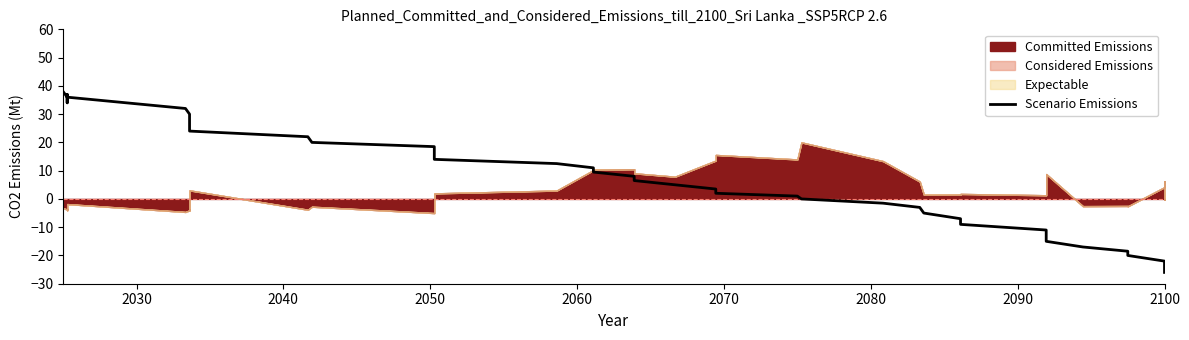

Reading left to right, list all the values displayed in this chart.

38.0	36.0	37.0	34.0	36.0	32.0	30.0	28.0	26.0	24.0	22.0	20.0	18.5	17.0	15.5	14.0	12.5	11.0	9.5	8.0	6.5	5.0	3.5	2.0	1.0	0.0	-1.5	-3.0	-5.0	-7.0	-9.0	-11.0	-13.0	-15.0	-17.0	-18.5	-20.0	-22.0	-24.0	-26.0